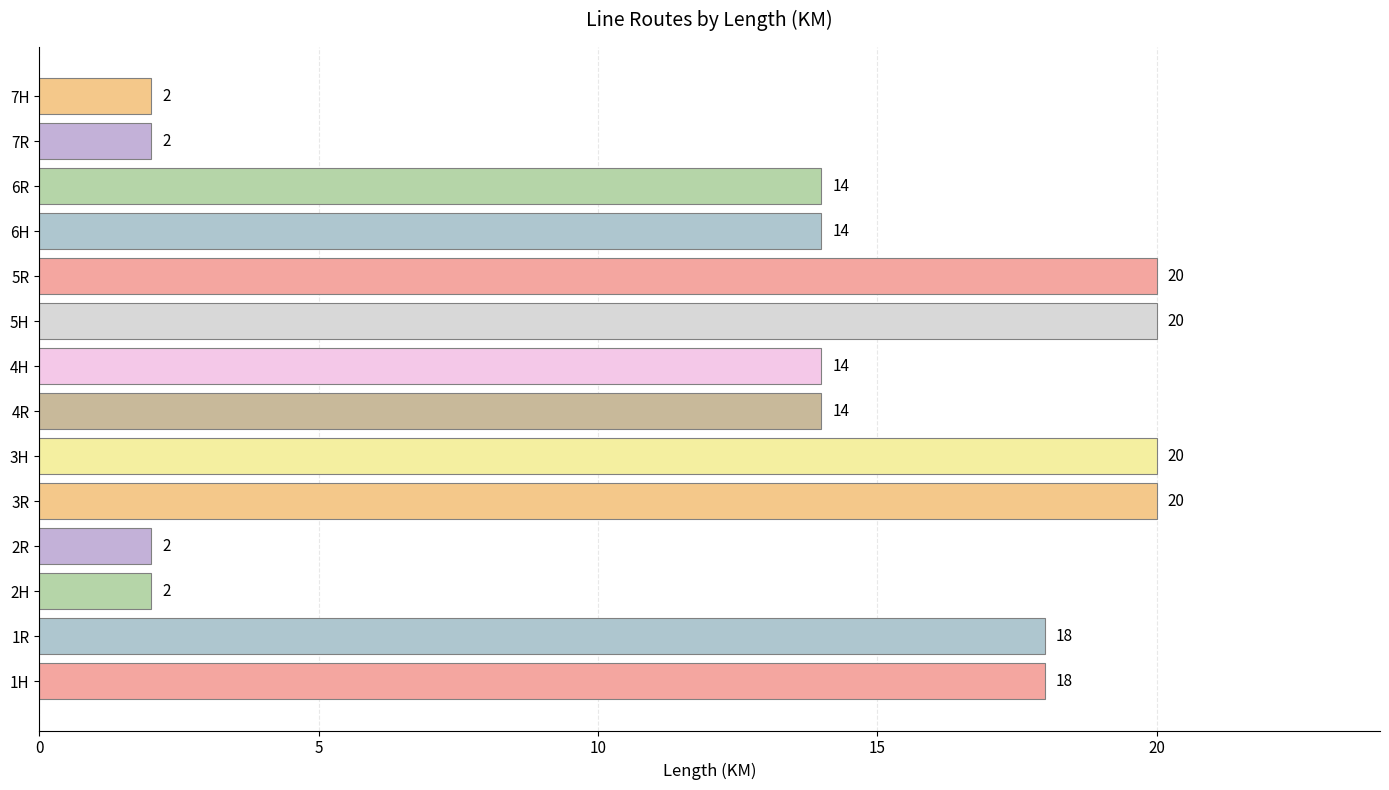

What is the maximum value shown in the chart?

20